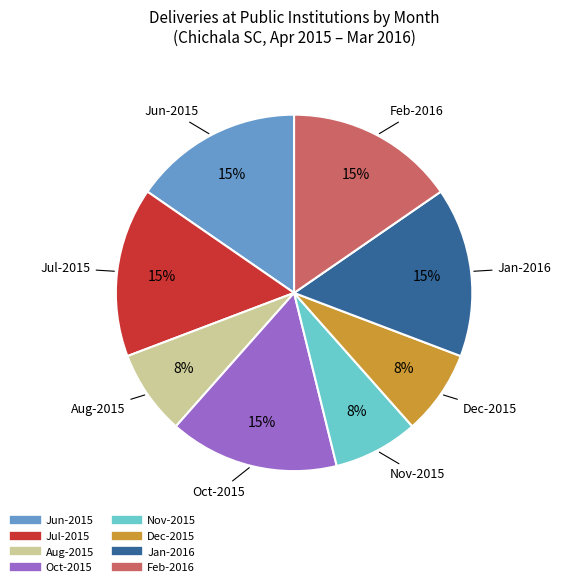

Is there any slice that represents more than half of the pie?

No